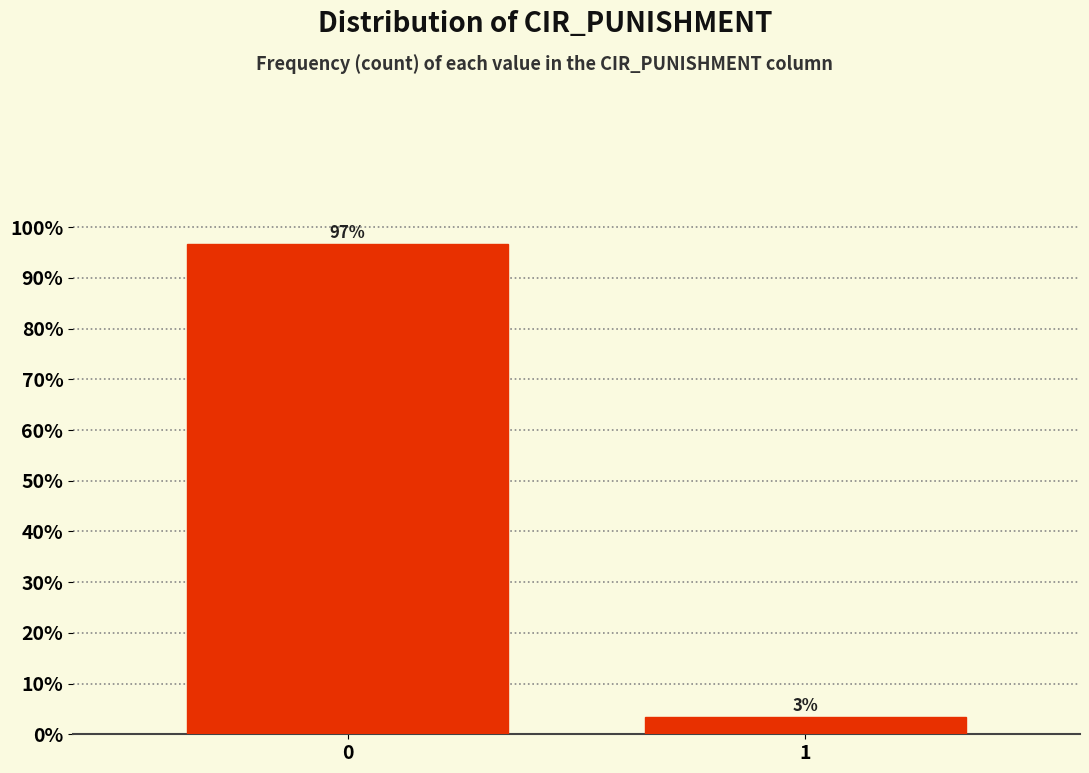

What is the value of the 1st bar from the left?

96.6